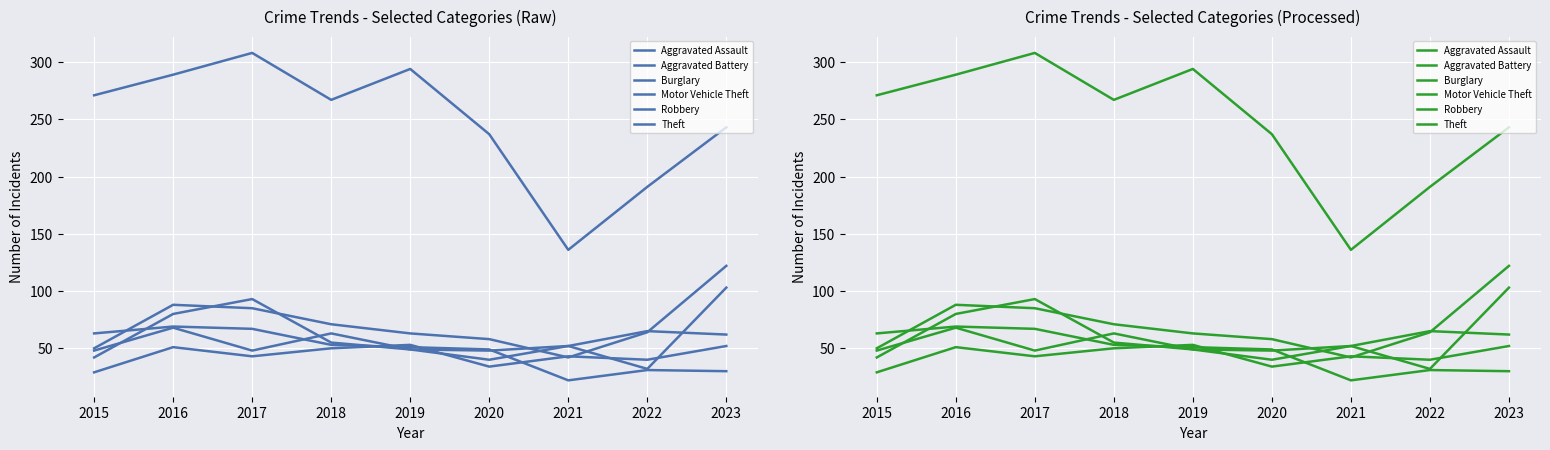

Is it true that Aggravated Battery equals 62 at 2023?

True